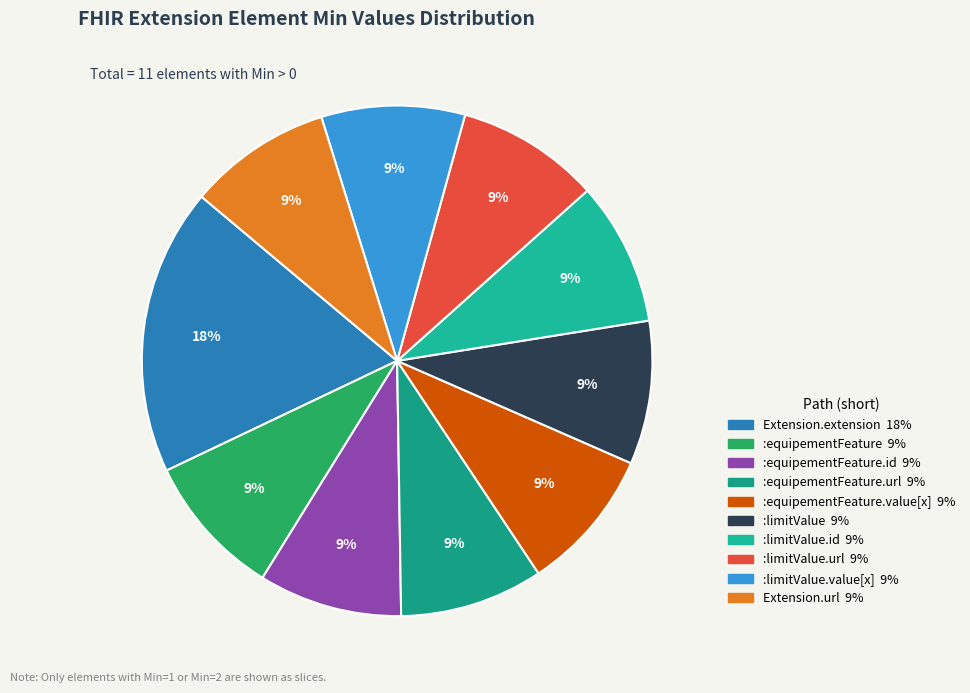

How many segments does this pie chart have?

10